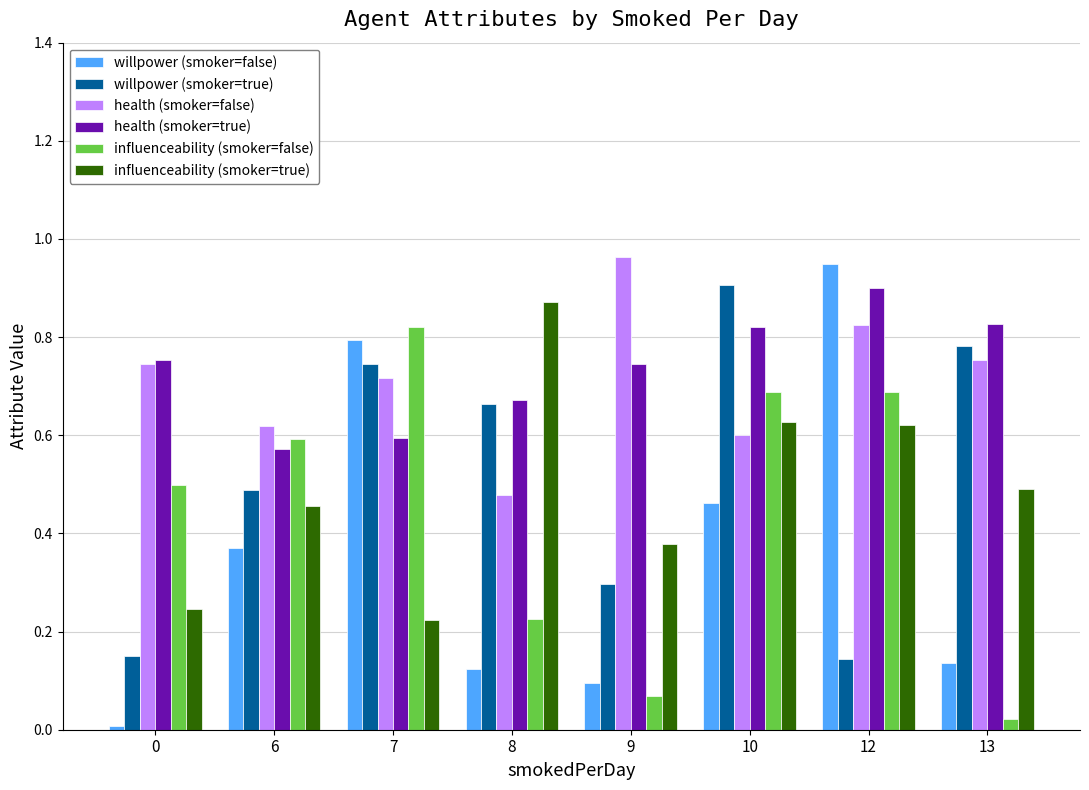

The health (smoker=true) series shows 1.6 at 12. True or false?

False